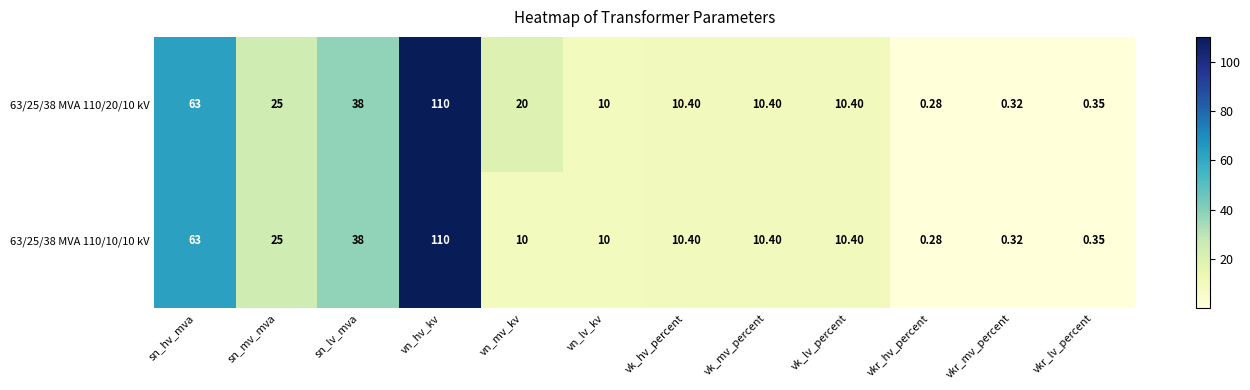

At which category is the sum across all series the highest?

vn_hv_kv